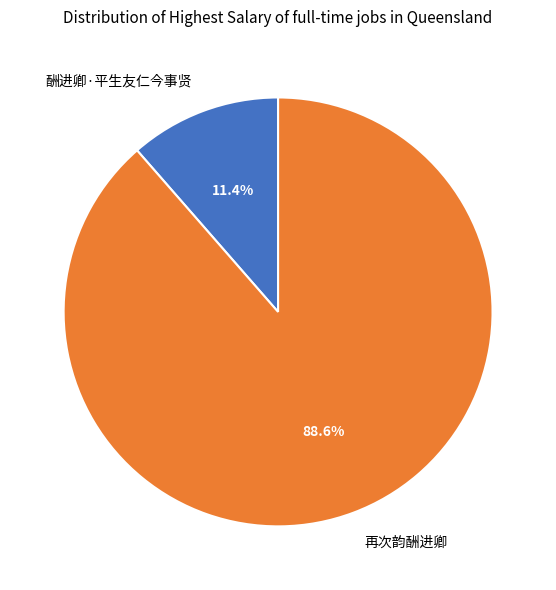

Count the number of slices in the pie.

2